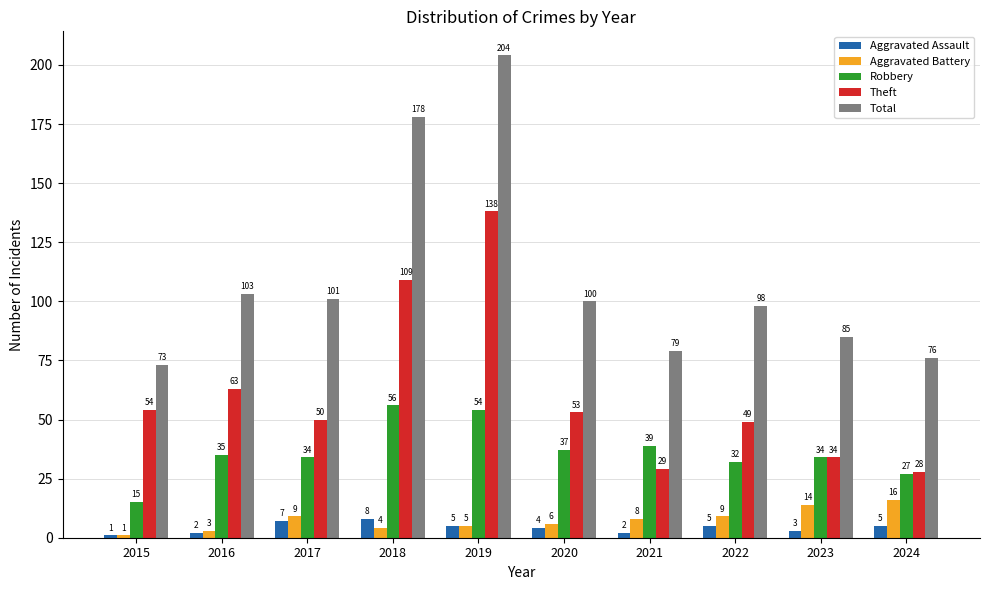

What is the difference between the Theft values at 2016 and 2021?

34